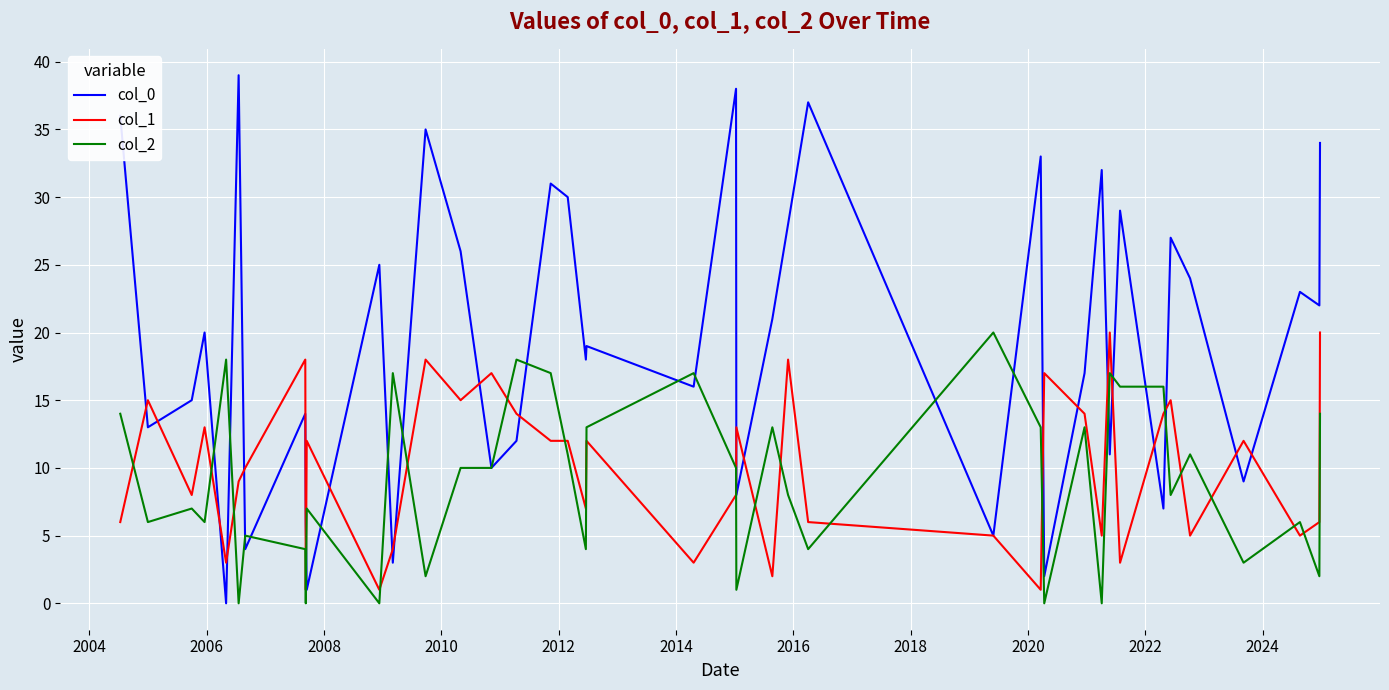

Which series has the widest spread of values?

col_0